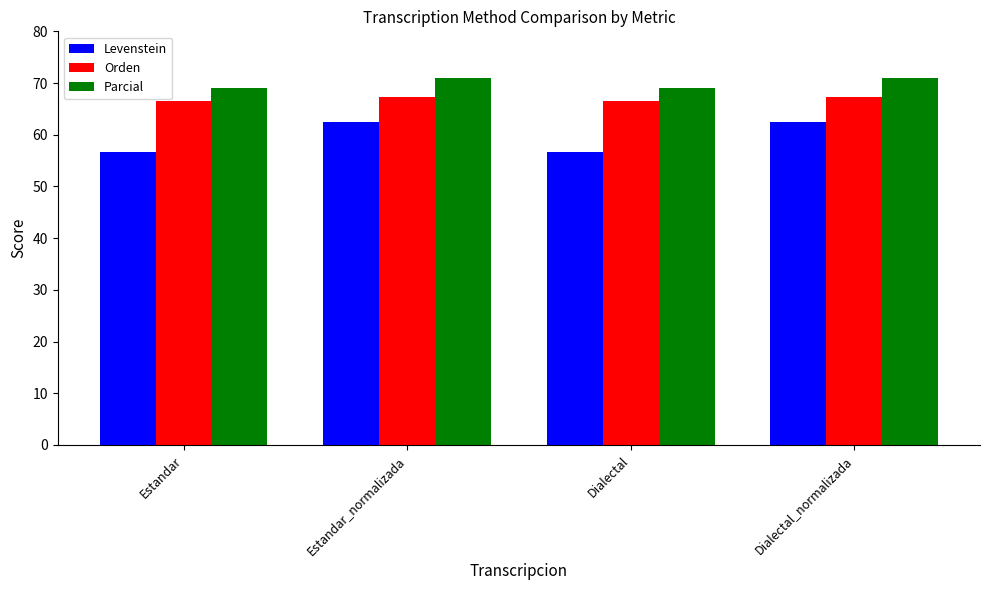

What is the minimum value shown in the chart?

56.7